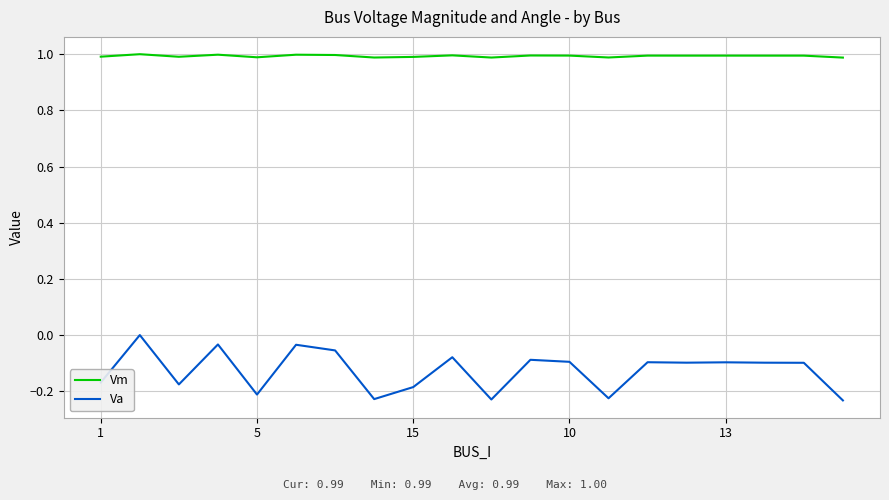

What is the greatest value displayed?

1.0